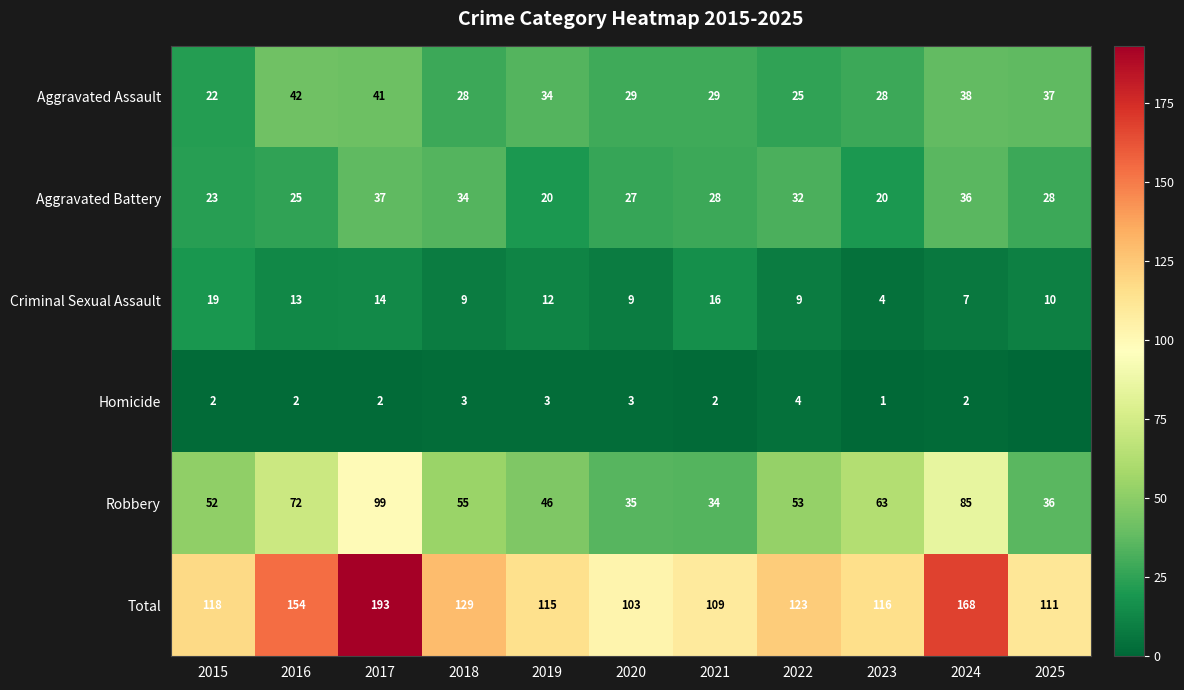

What is the difference between the second highest and second lowest values in the Aggravated Battery series?

16